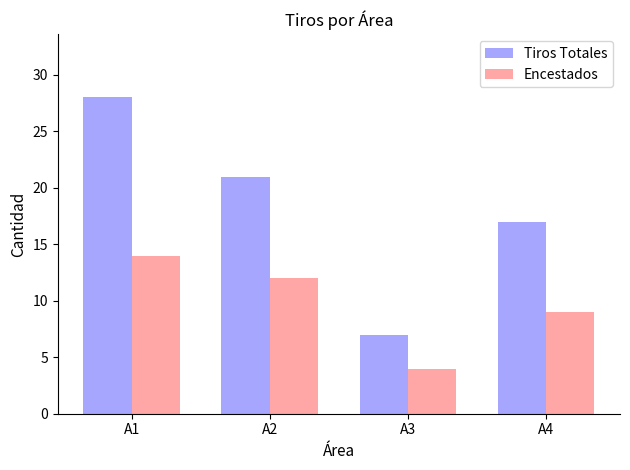

What is the difference between the highest and lowest values at A1?

14